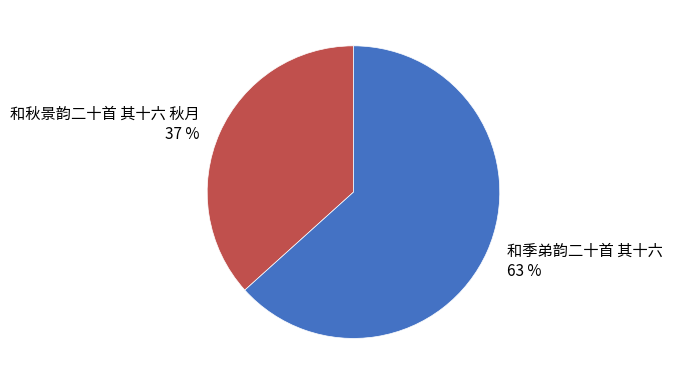

Is it true that 和季弟韵二十首 其十六 is 50% of the pie?

False